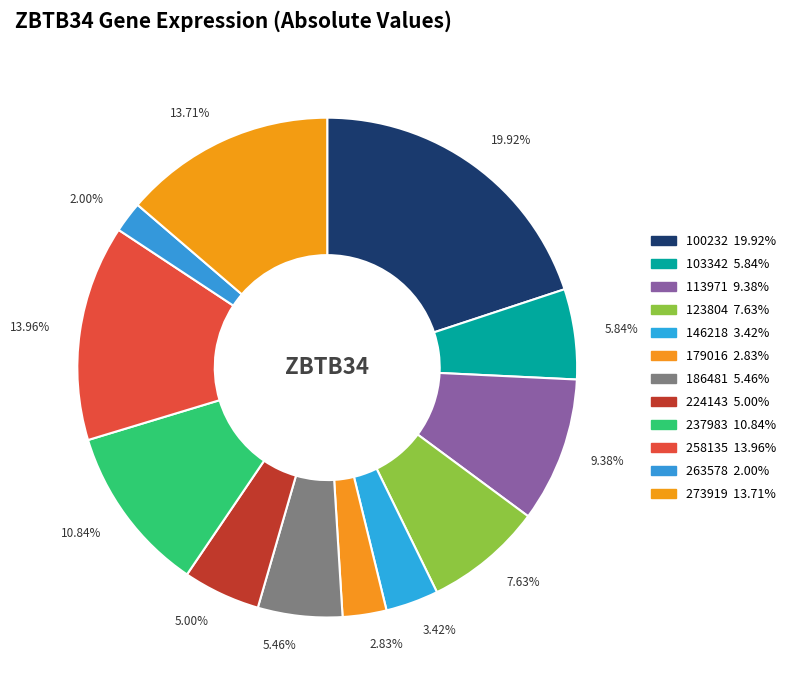

True or false: 263578 accounts for 2% of the total.

True